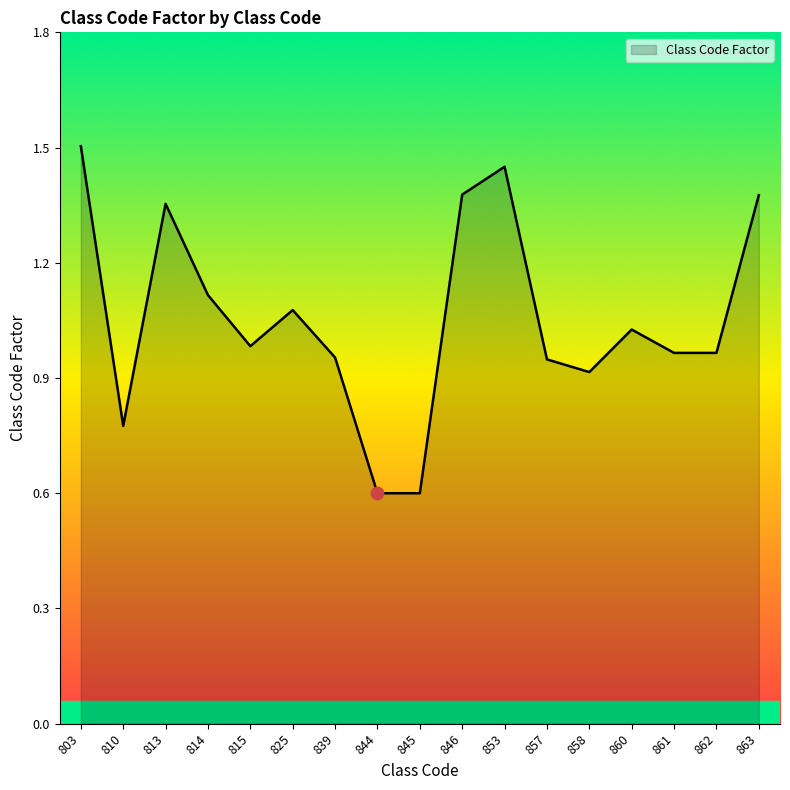

What is the change in value from 813 to 839?

-0.4